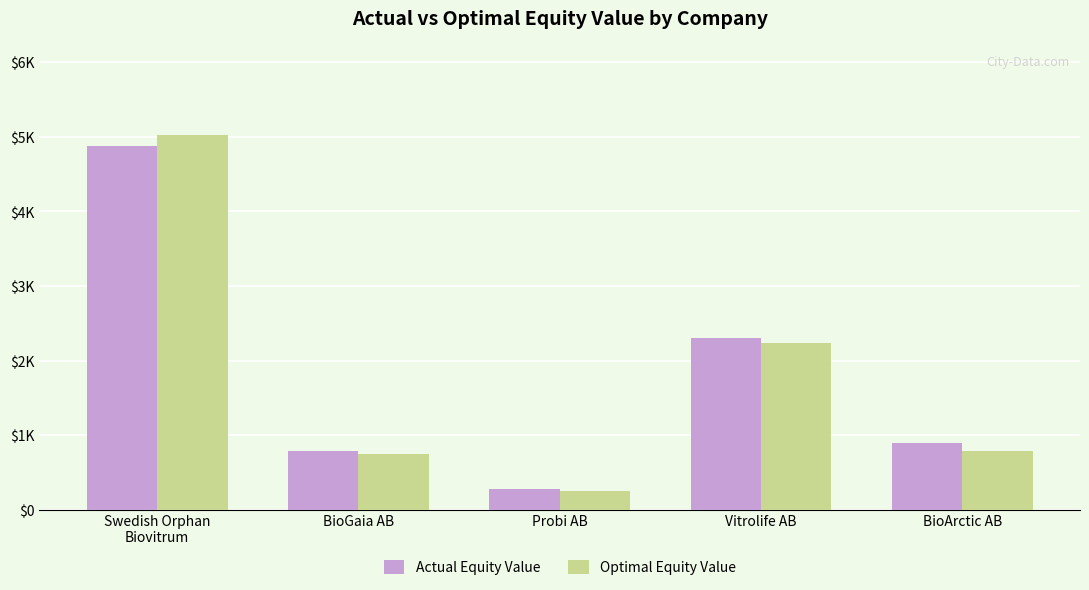

Are the bars grouped side by side (vs. stacked)?

Yes